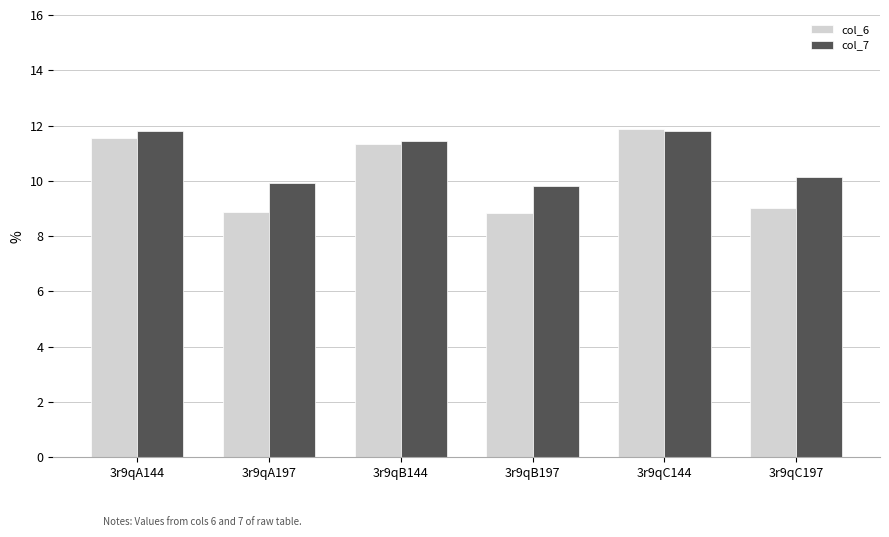

What is the smallest value displayed?

8.8